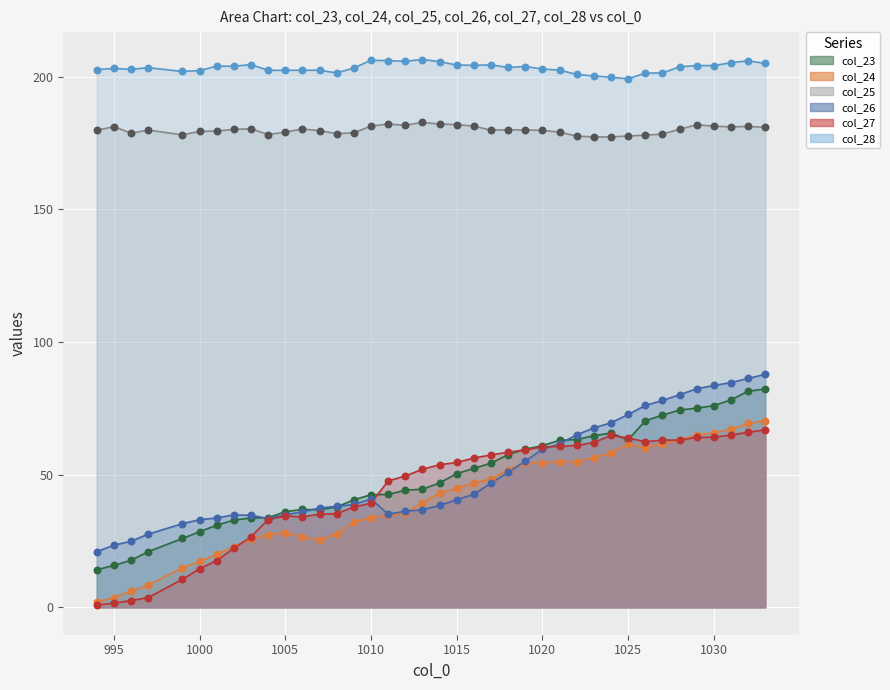

Is the value of col_27_dots at 1035 greater than the value of col_26_dots at 990?

Yes